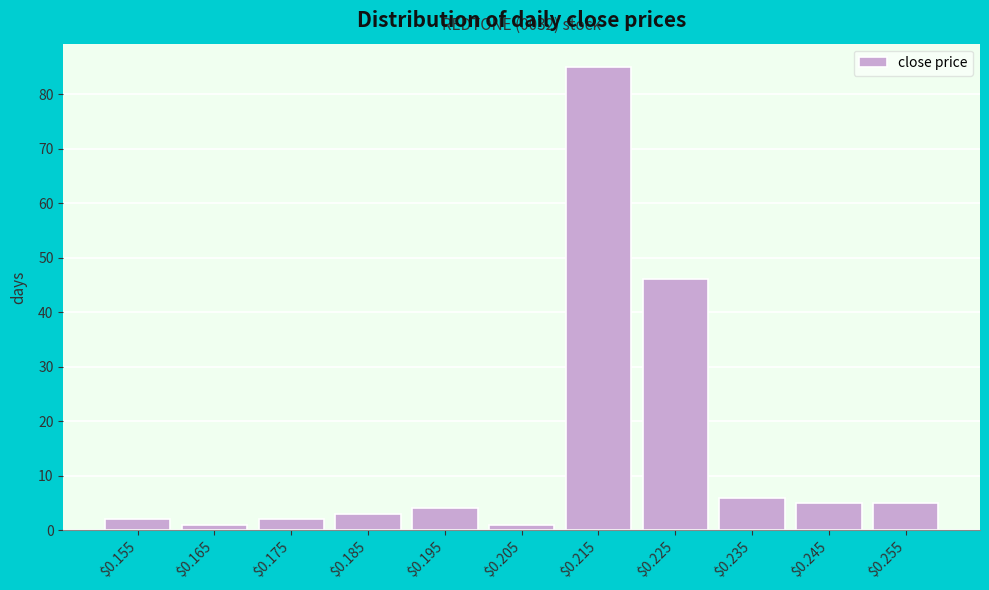

Reading left to right, extract all data points from this chart.

2	1	2	3	4	1	85	46	6	5	5